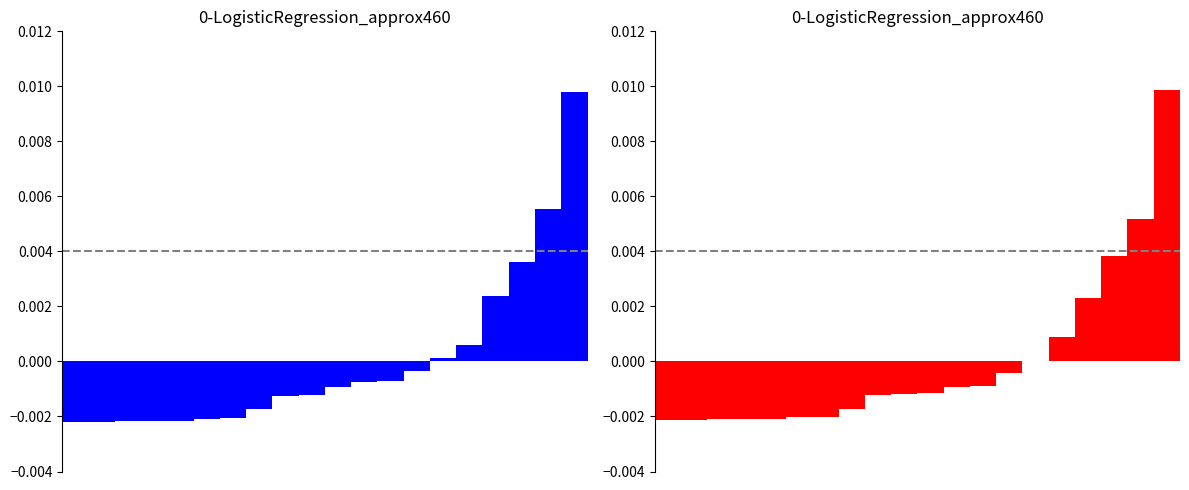

How many bars are there in total?

40